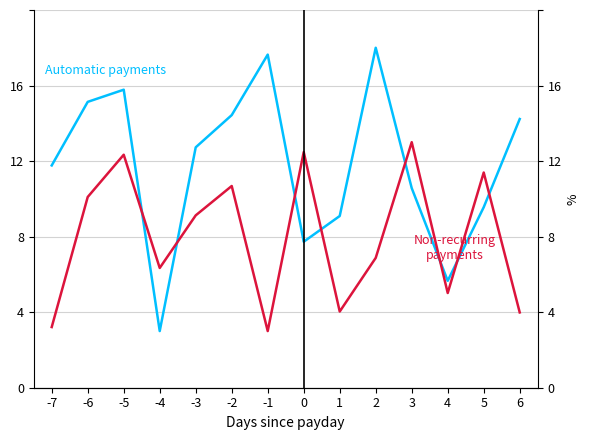

Which series has the largest total across all categories?

Automatic payments